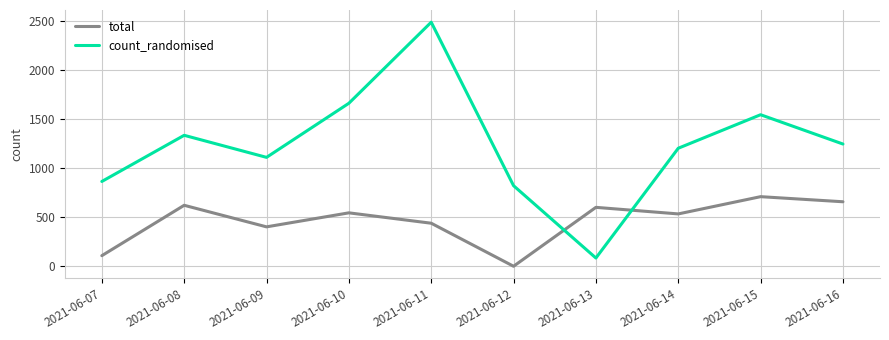

At which label does total reach its peak?

2021-06-15